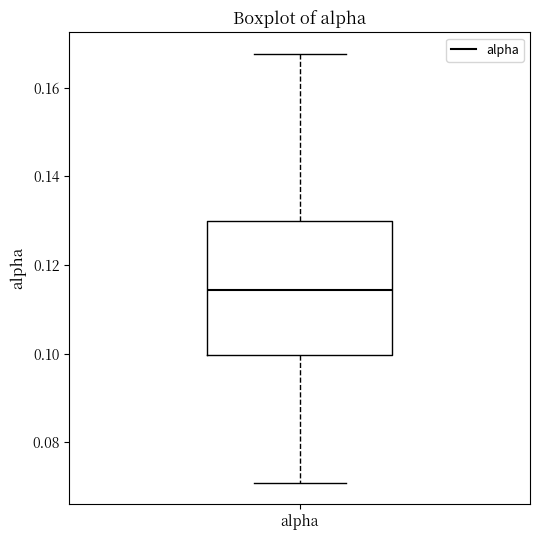

Read this box plot against the y-axis: the position of the median line, the range covered by the box, and the ends of both whiskers. The values are not printed on the chart, so give them approximately, as read against the axis.

median 0.114, box 0.100 to 0.130, whiskers 0.070 to 0.168